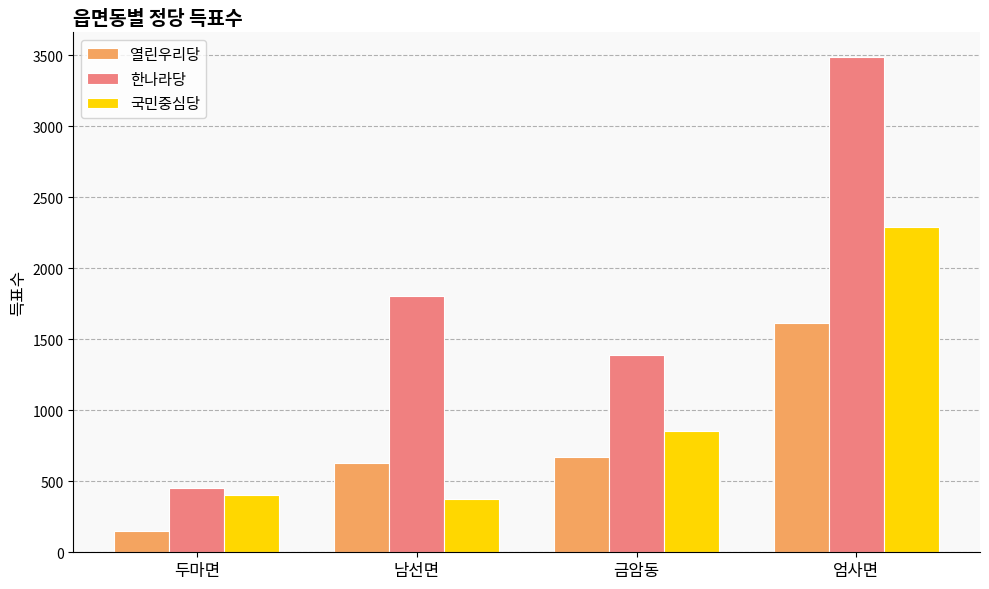

What is the label of the 2nd bar from the right?

금암동